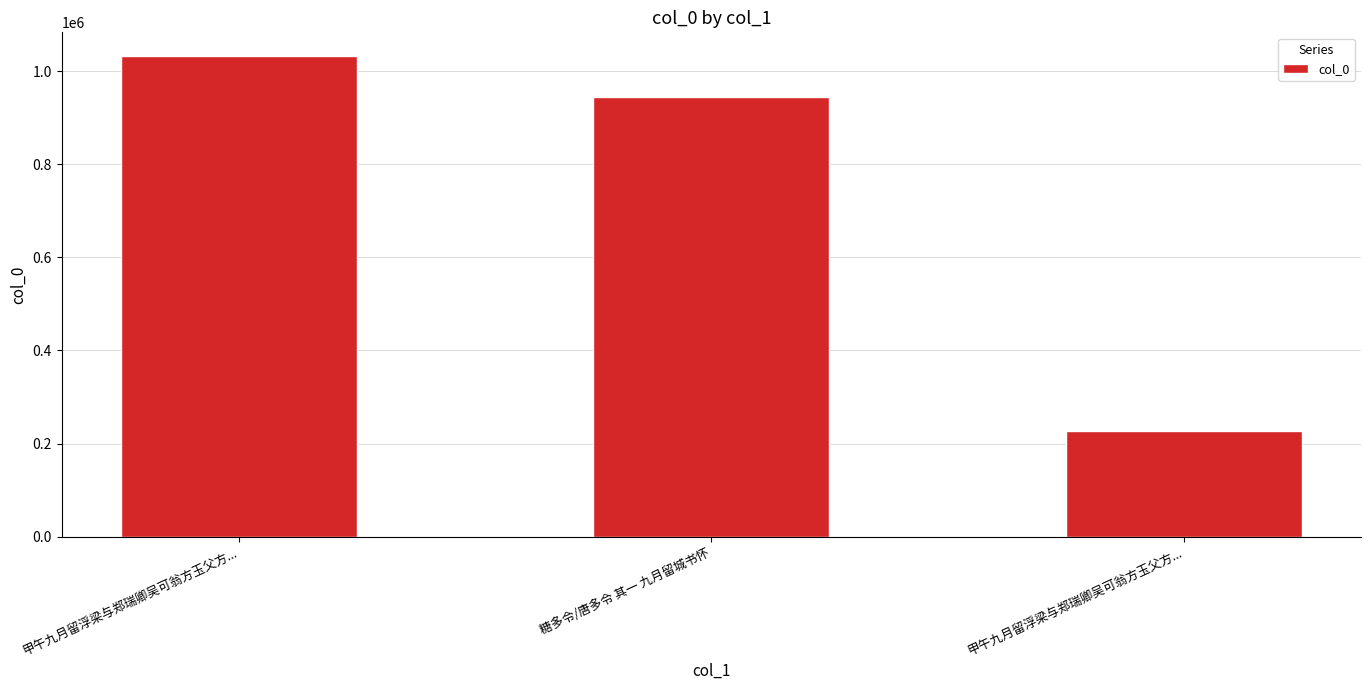

How many values are below 945891?

1